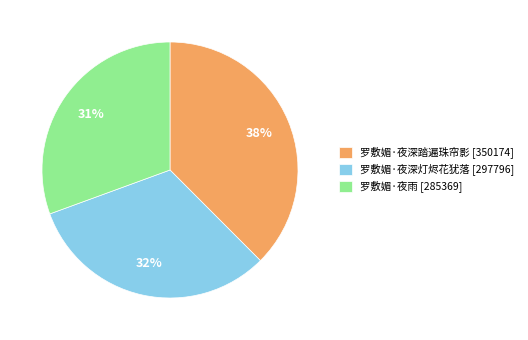

Rank the categories by value from lowest to highest.

罗敷媚·夜雨, 罗敷媚·夜深灯烬花犹落, 罗敷媚·夜深踏遍珠帘影